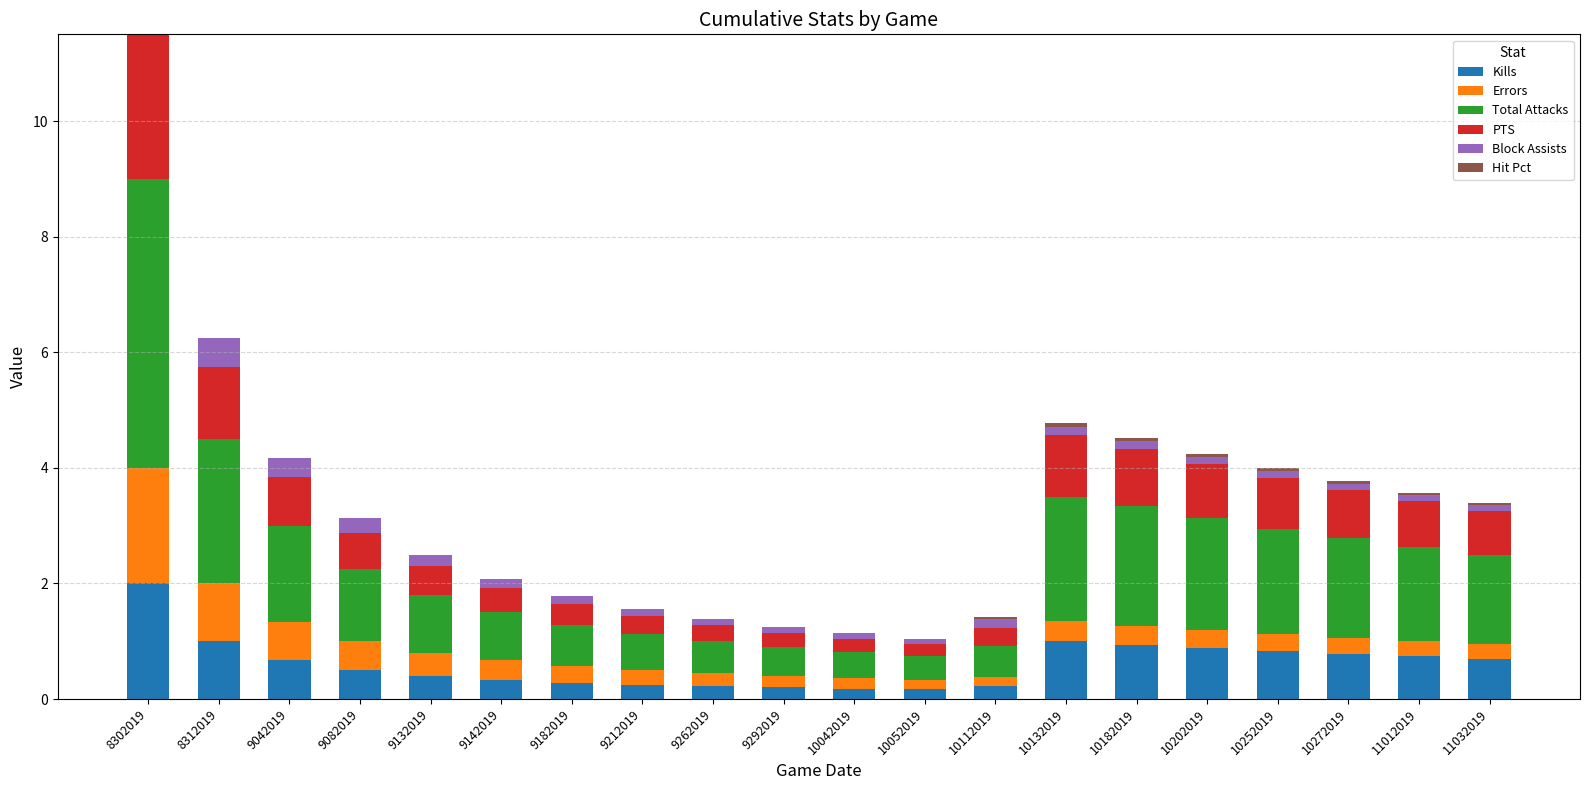

What is the maximum value for Kills?

2.0